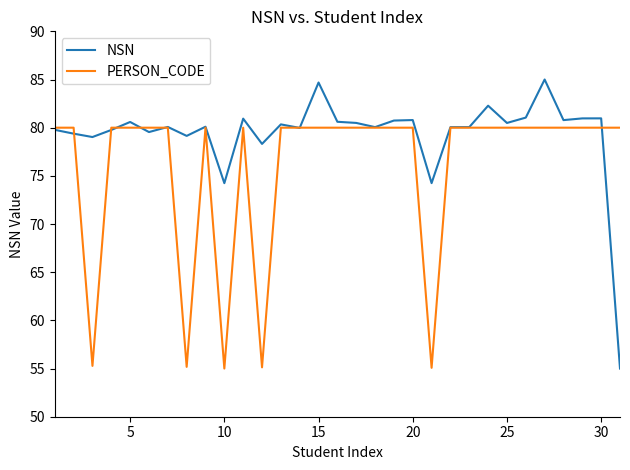

Rank the series by their maximum value, from highest to lowest.

NSN, PERSON_CODE